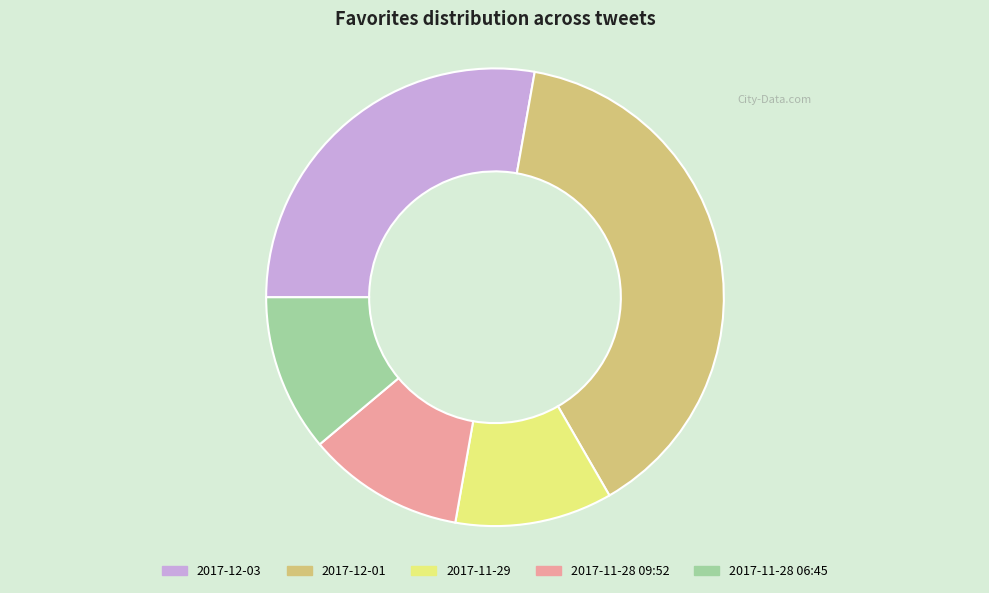

Which category has the biggest portion of the pie?

2017-12-01